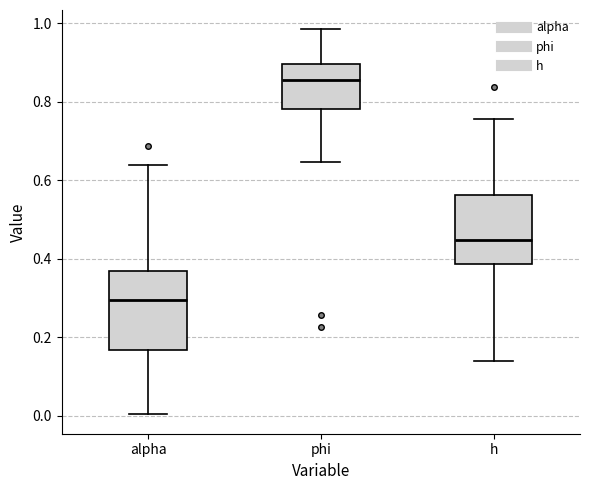

Reading left to right, transcribe this box plot: for each box, give where its median line is, the range the box spans, and where its two whiskers end, as read against the y-axis. The values are not printed on the chart, so give them approximately, as read against the axis.

alpha: median 0.30, box 0.16 to 0.36, whiskers 0.00 to 0.64
phi: median 0.86, box 0.78 to 0.90, whiskers 0.64 to 0.98
h: median 0.44, box 0.38 to 0.56, whiskers 0.14 to 0.76